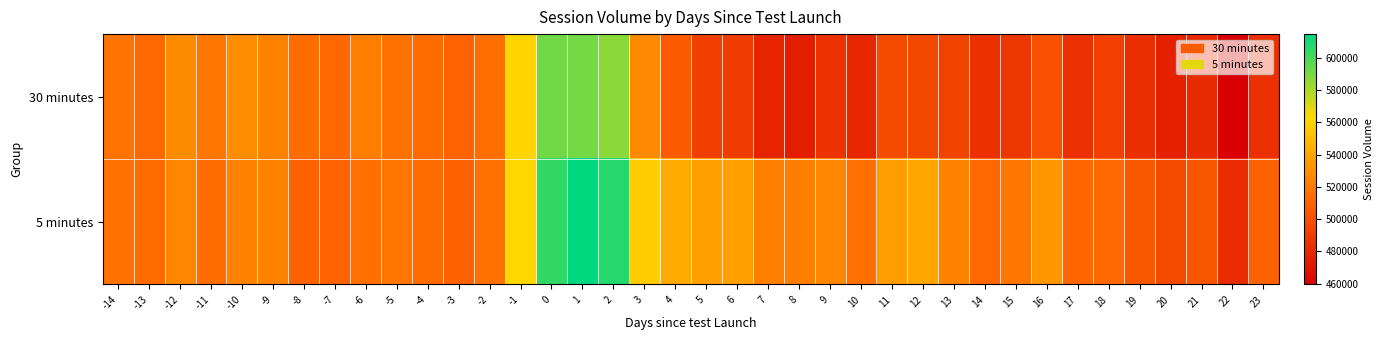

Reading left to right, transcribe all the data shown in this chart.

30 minutes: -14=517839	-13=512668	-12=528468	-11=518794	-10=528913	-9=523448	-8=514584	-7=512368	-6=522229	-5=516878	-4=513887	-3=510368	-2=515214	-1=560814	0=591599	1=590662	2=586692	3=526985	4=505683	5=492069	6=489949	7=477764	8=474905	9=485085	10=479523	11=497798	12=496351	13=493841	14=484316	15=487661	16=500140	17=484046	18=492567	19=483655	20=476749	21=480809	22=459429	23=484172
5 minutes: -14=516640	-13=513877	-12=526525	-11=514213	-10=524919	-9=524685	-8=508644	-7=509807	-6=516125	-5=519218	-4=513529	-3=508692	-2=516137	-1=562151	0=604328	1=614710	2=607109	3=558074	4=542213	5=537124	6=537124	7=522923	8=522365	9=526310	10=515975	11=536015	12=540666	13=524655	14=511875	15=518403	16=532658	17=511239	18=512534	19=504502	20=497290	21=503123	22=481699	23=509747